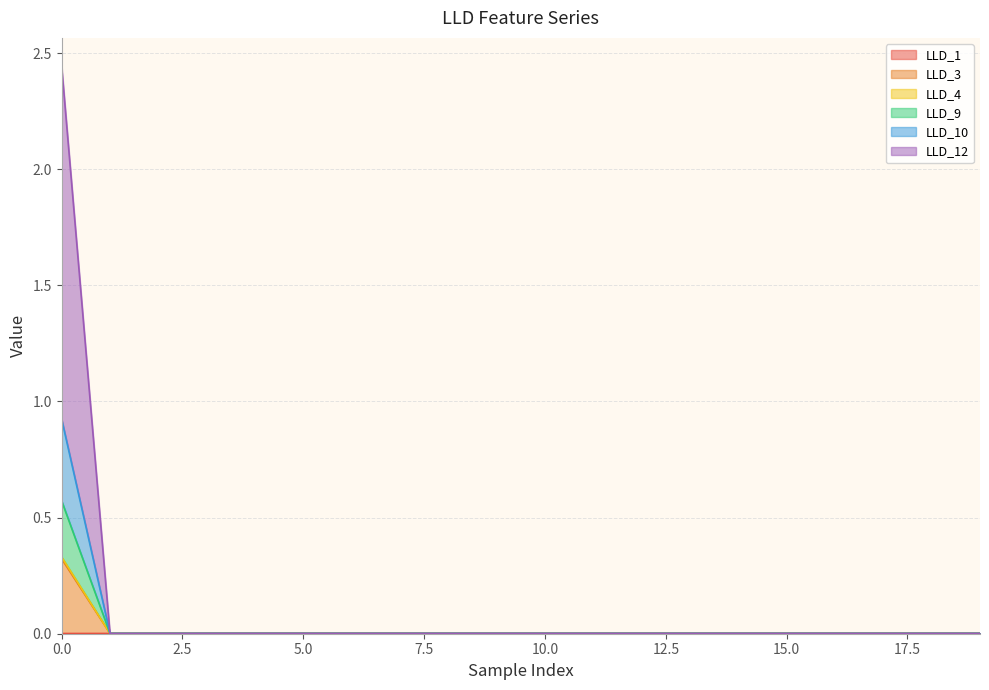

Between 9 and 7, which is larger?

7